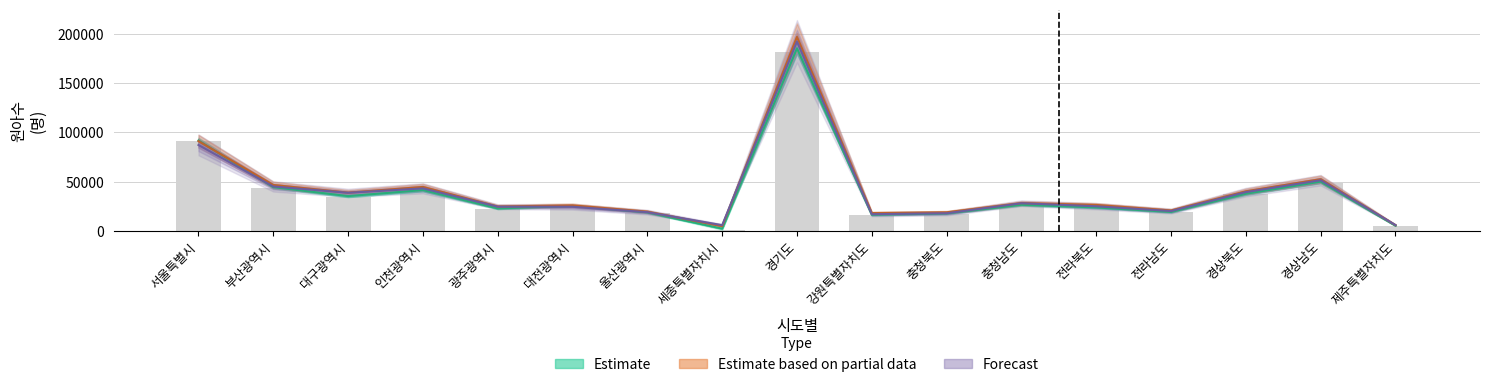

The 원아수_2013 series shows 23230.7 at 경상북도. True or false?

False